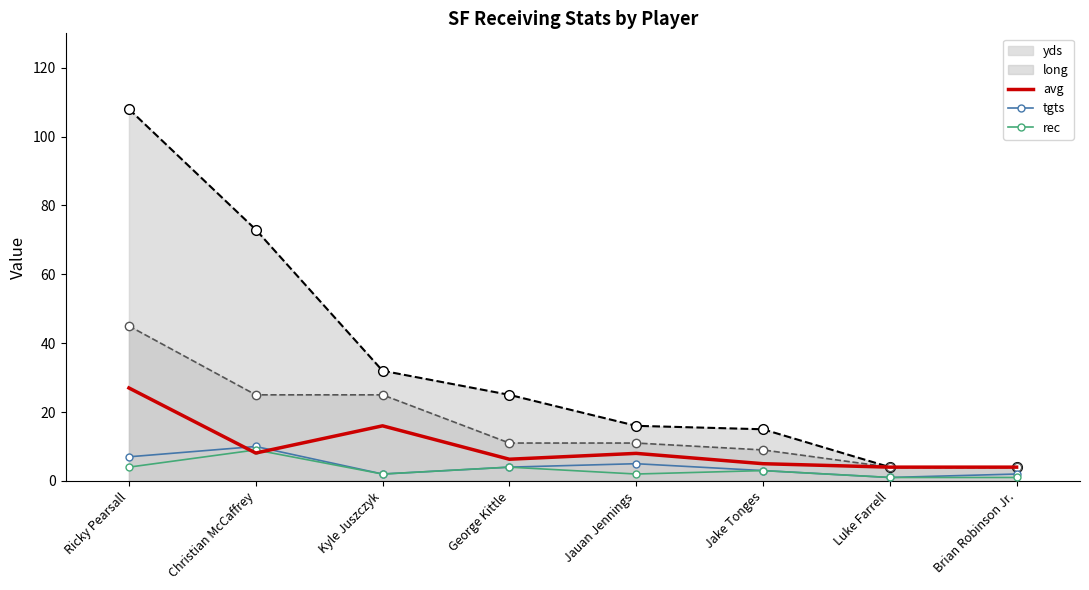

What is the label of the 5th point from the right?

George Kittle